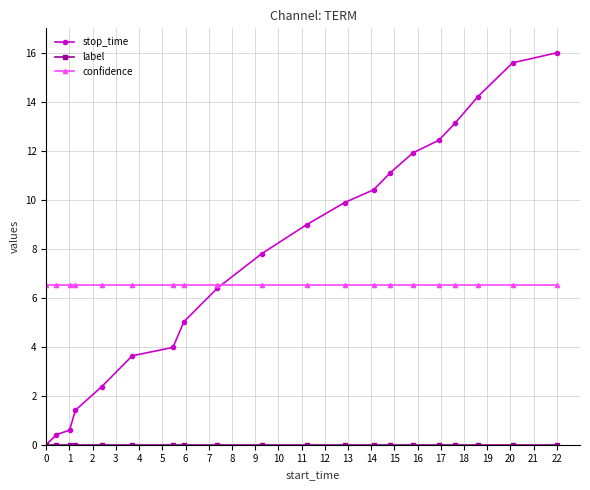

What is the average value of the stop_time series?

7.8